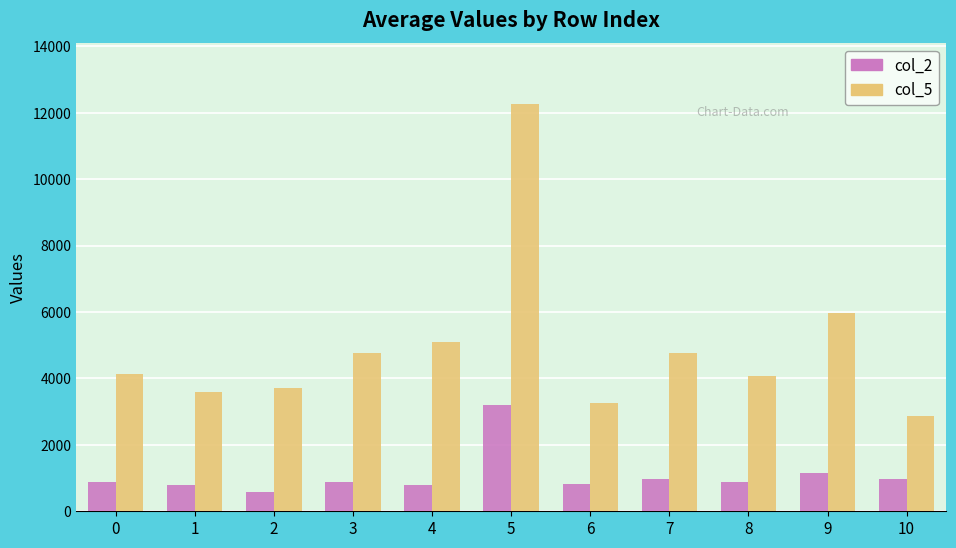

Rank the series by their average value, from lowest to highest.

col_2, col_5